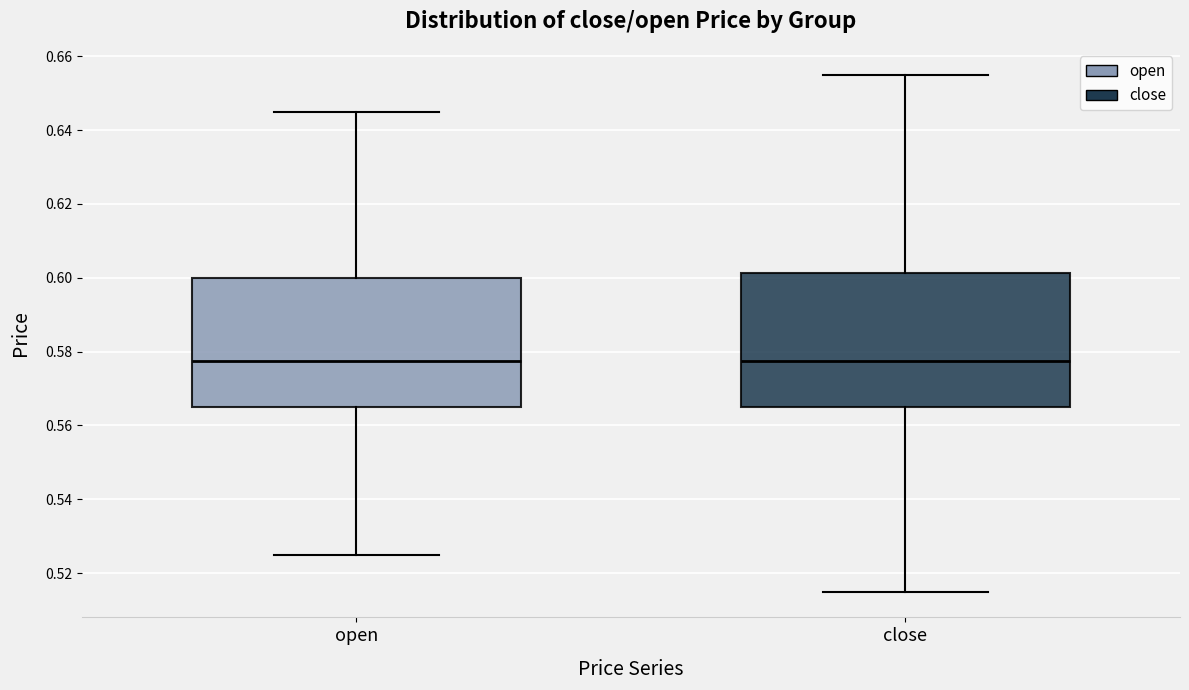

Reading left to right, transcribe this box plot: for each box, give where its median line is, the range the box spans, and where its two whiskers end, as read against the y-axis. The values are not printed on the chart, so give them approximately, as read against the axis.

open: median 0.578, box 0.566 to 0.600, whiskers 0.526 to 0.646
close: median 0.578, box 0.566 to 0.602, whiskers 0.516 to 0.656